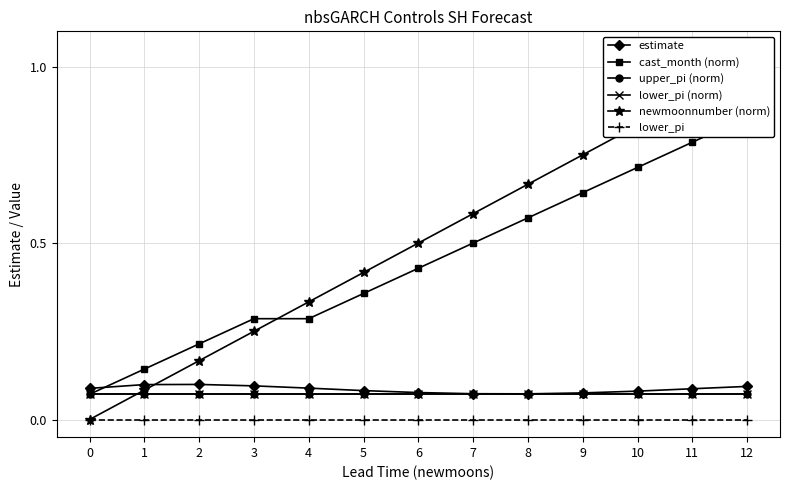

How many lines are shown in the chart?

6